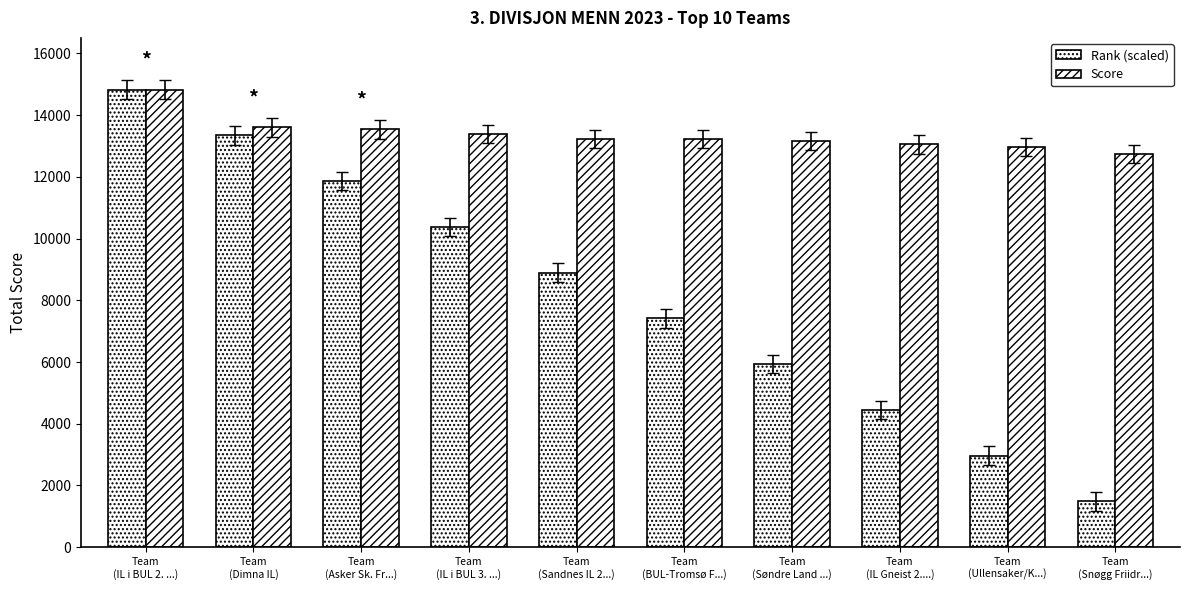

What is the label of the 4th bar from the left?

Team
(IL i BUL 3. ...)